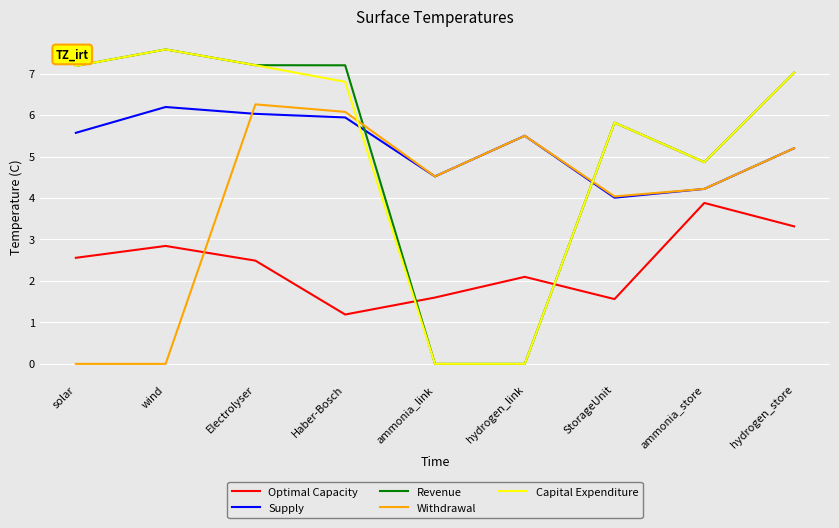

Count the number of categories in the chart.

9